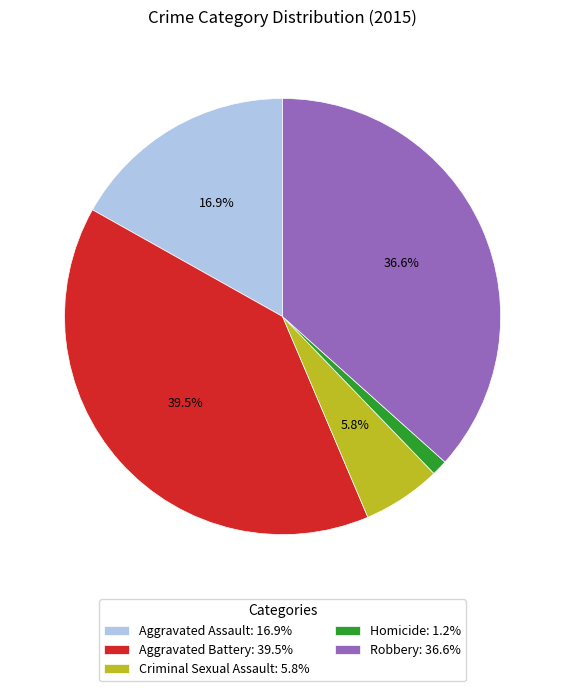

Is it true that Robbery is 48% of the pie?

False